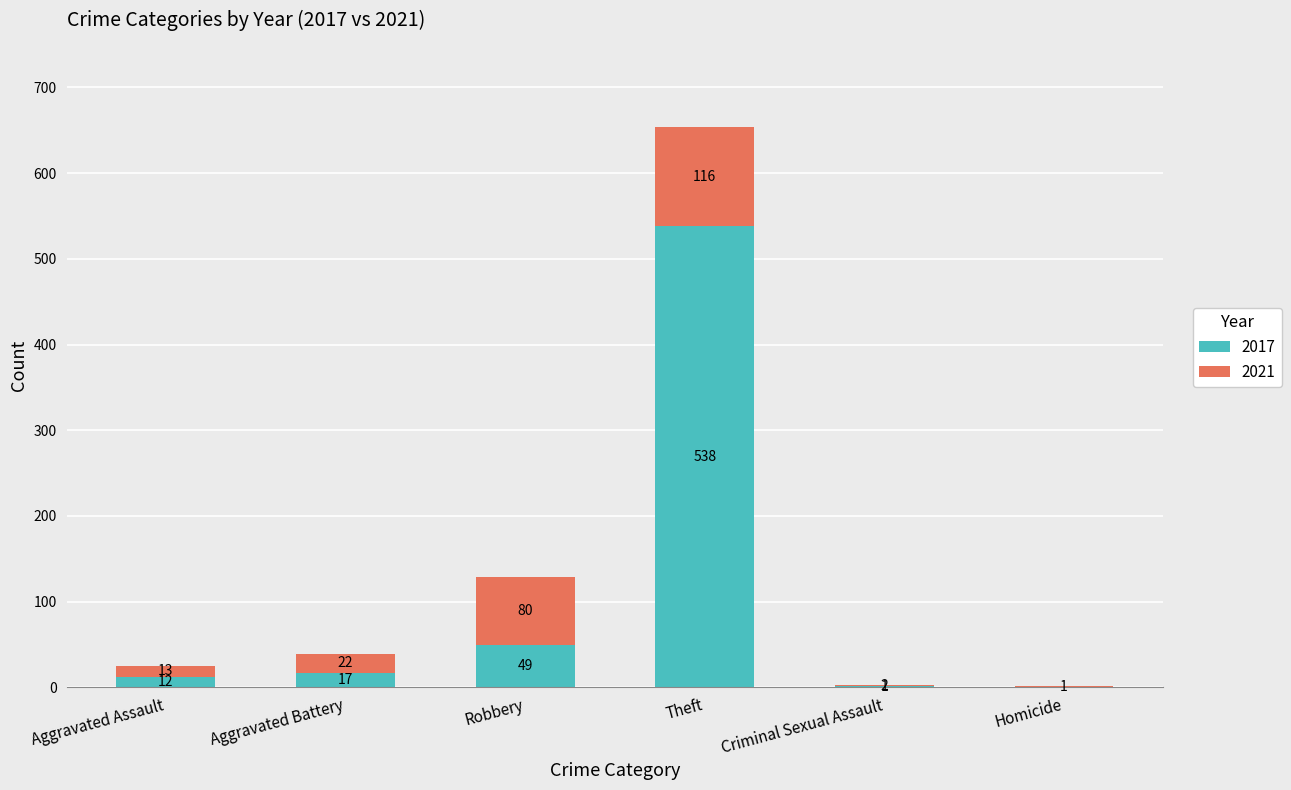

Count the number of data series in this chart.

2